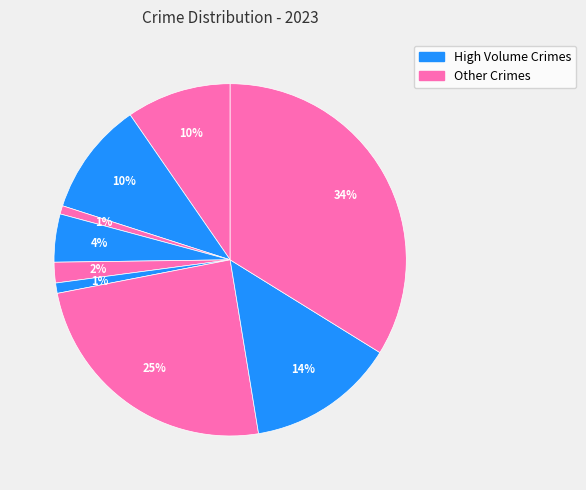

How many segments does this pie chart have?

9